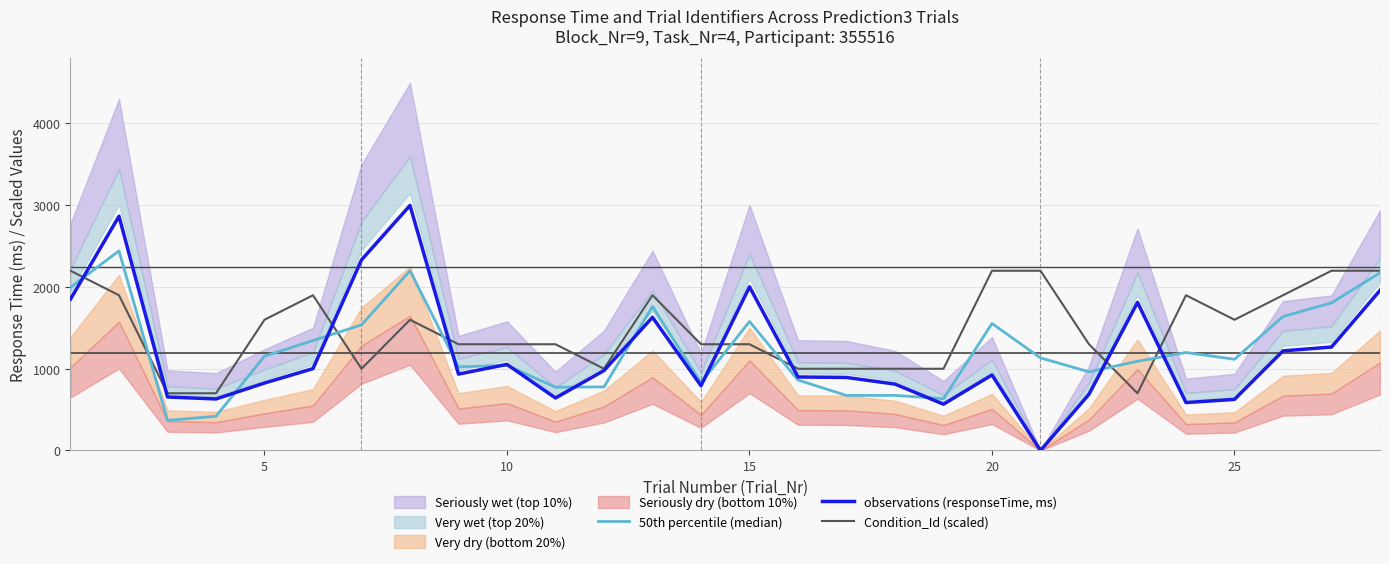

What is the highest value of the observations (responseTime, ms) series?

2997.0